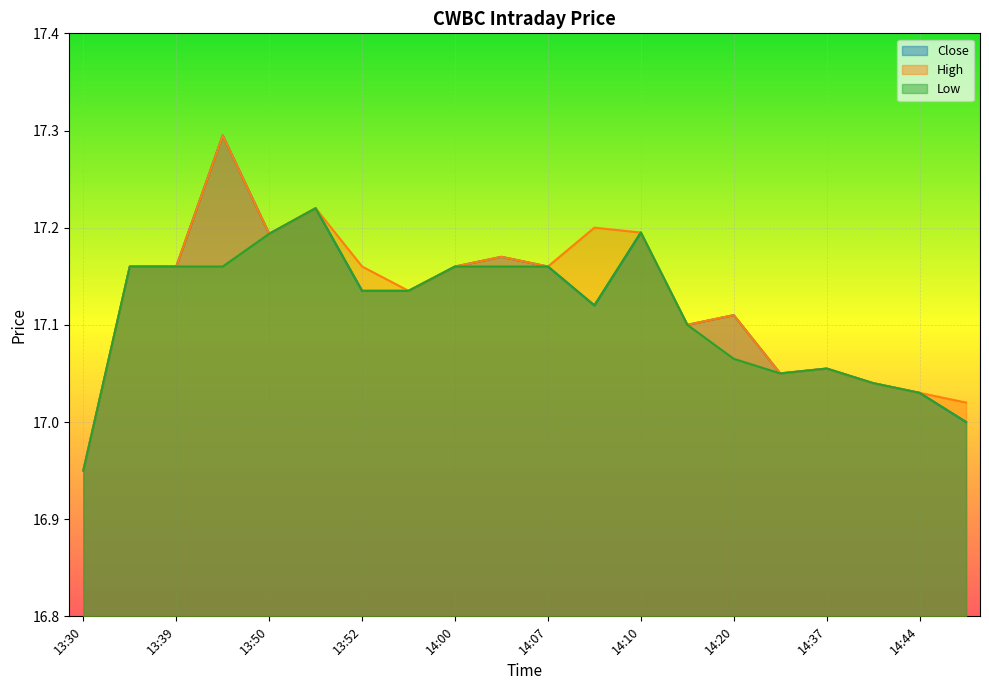

True or false: Low and Close cross at least once.

False